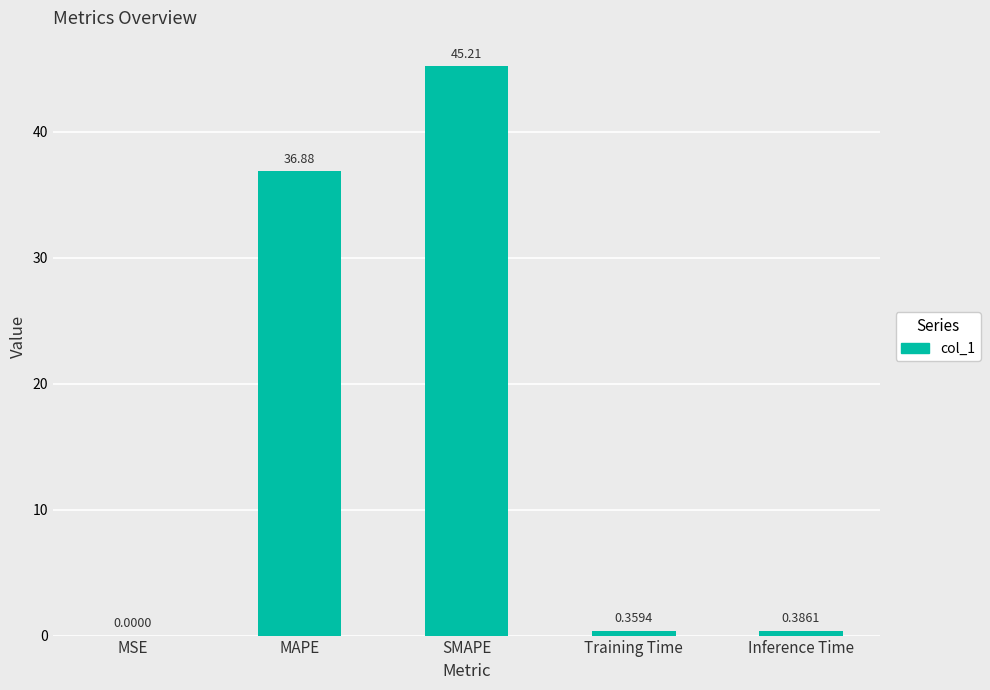

What is the ratio of the value at MAPE to the value at SMAPE?

0.8